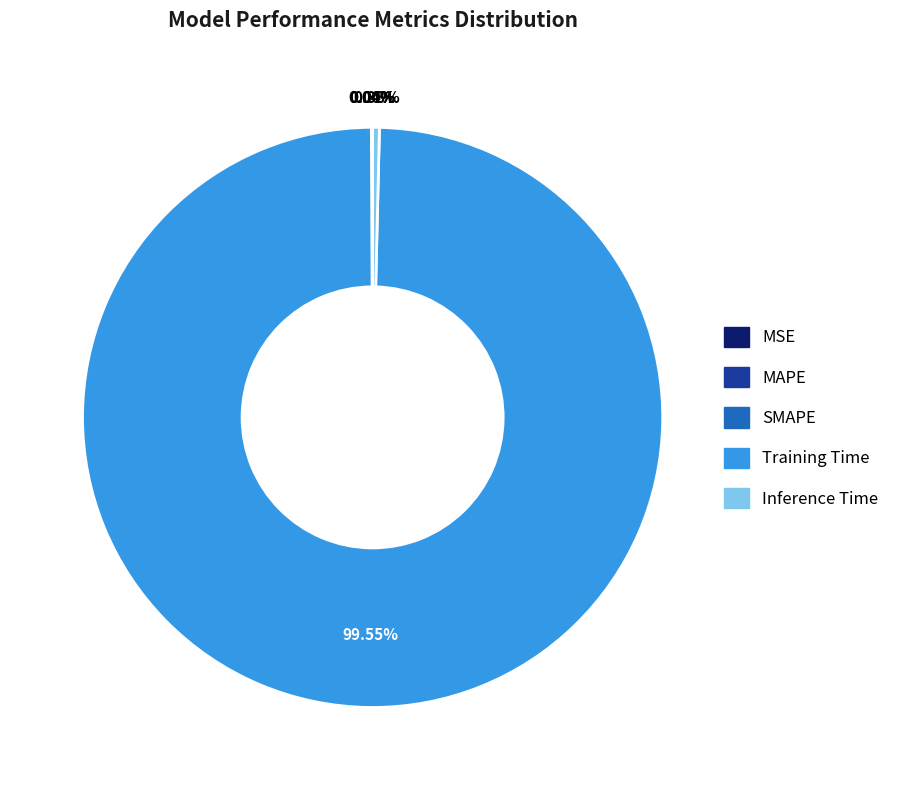

Which slice is the largest?

Training Time